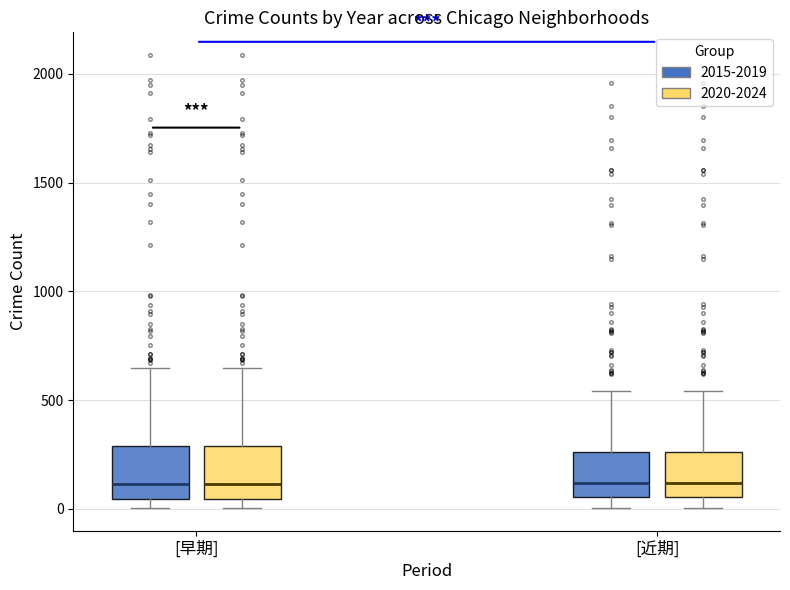

Reading left to right, read every box against the y-axis: the position of its median line, the range the box covers, and the ends of its whiskers. The values are not printed on the chart, so give them approximately, as read against the axis.

[早期] (2015-2019): median 100, box 50 to 300, whiskers 0 to 650
[早期] (2020-2024): median 100, box 50 to 300, whiskers 0 to 650
[近期] (2015-2019): median 100, box 50 to 250, whiskers 0 to 550
[近期] (2020-2024): median 100, box 50 to 250, whiskers 0 to 550